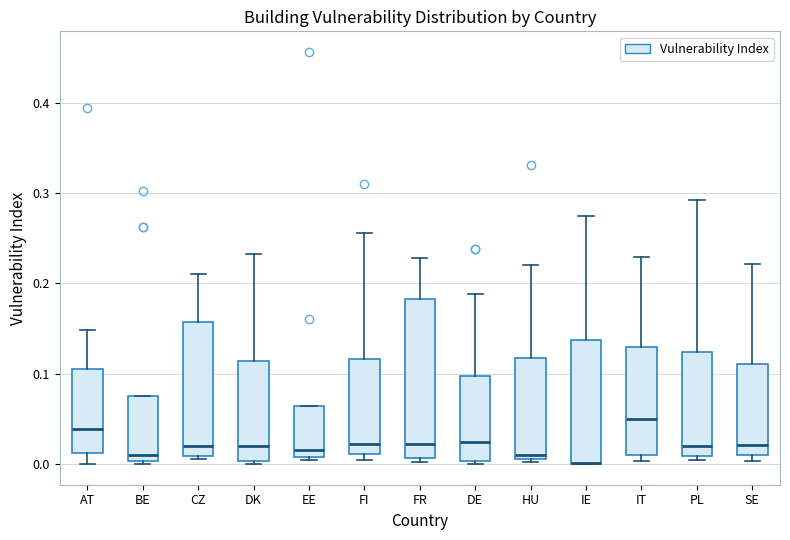

Comparing the boxes themselves (not the whiskers), which one is the tallest?

FR